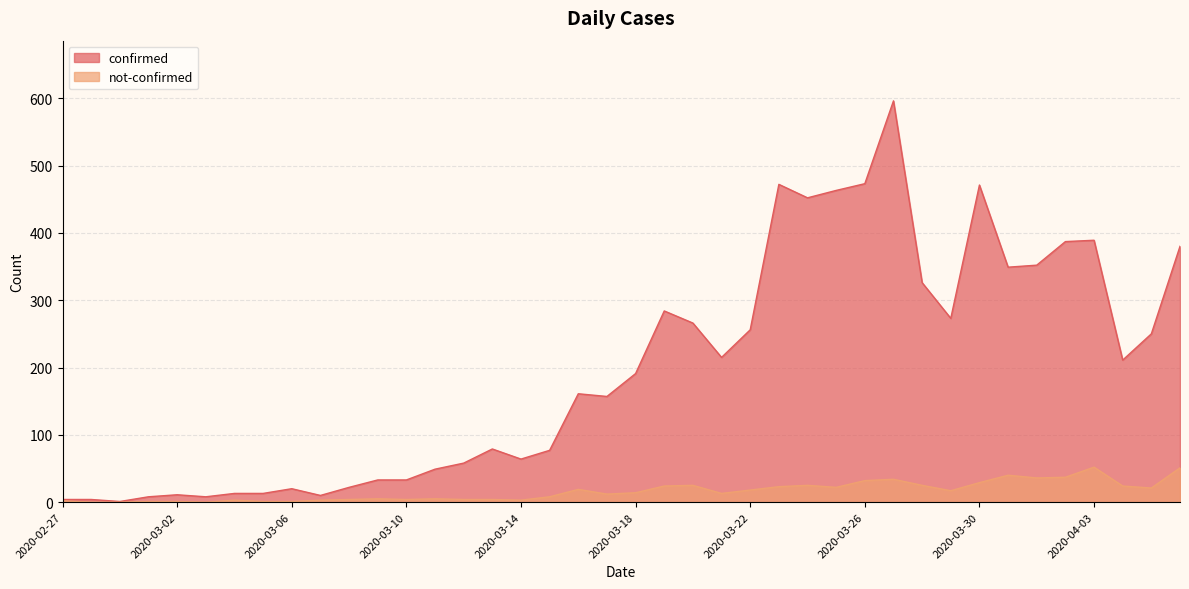

Does the chart display data point markers on the line(s)?

No